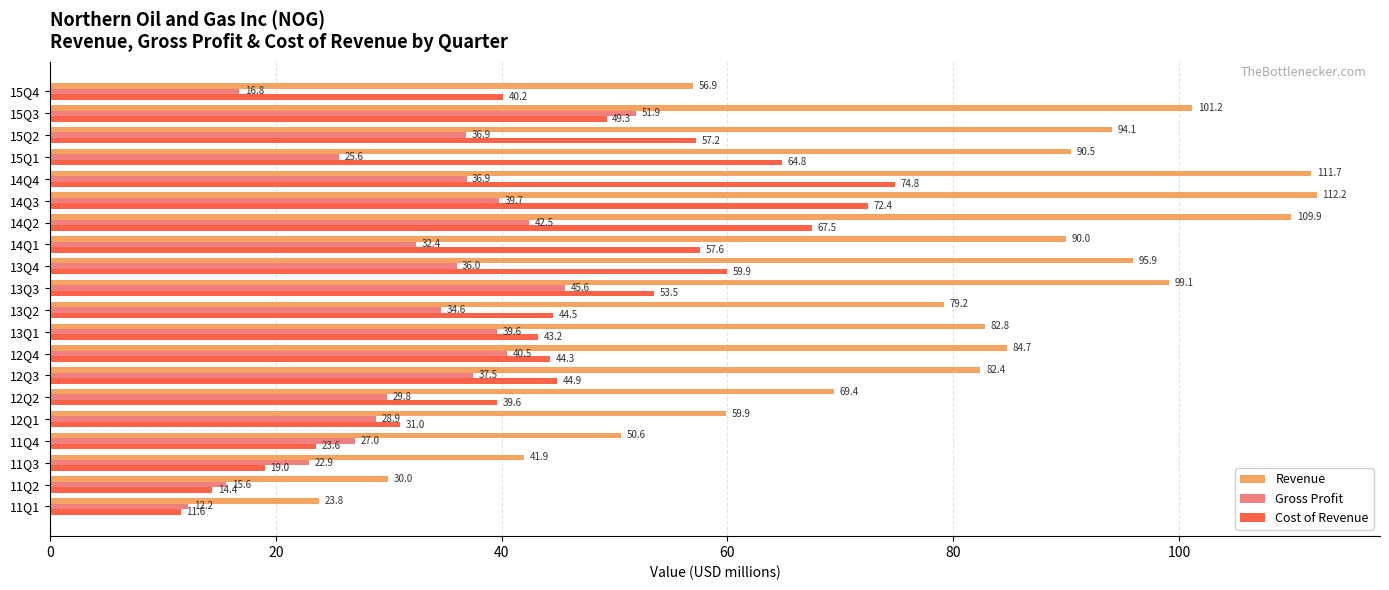

True or false: Cost of Revenue has a value of 11.6 at 11Q1.

True